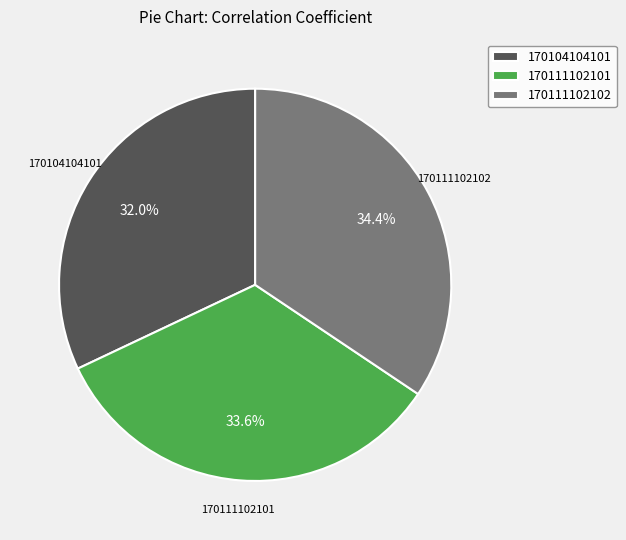

To the nearest percent, what percentage of the pie is 170111102102?

34%